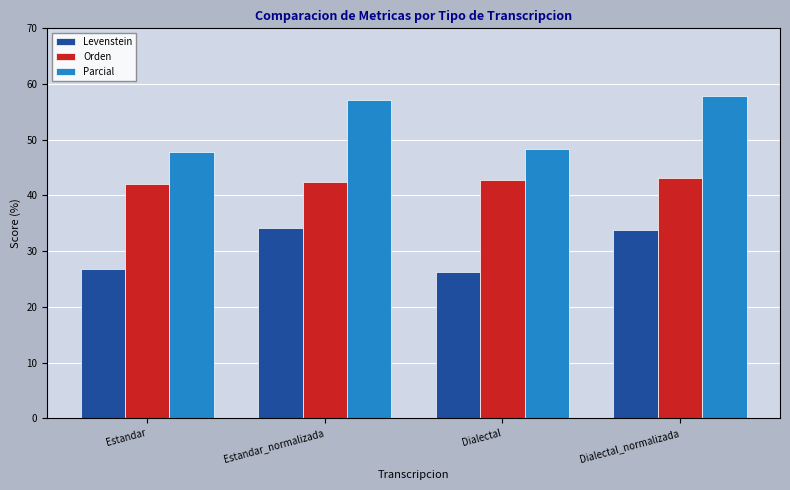

The value of Orden at Dialectal is 21.2. True or false?

False